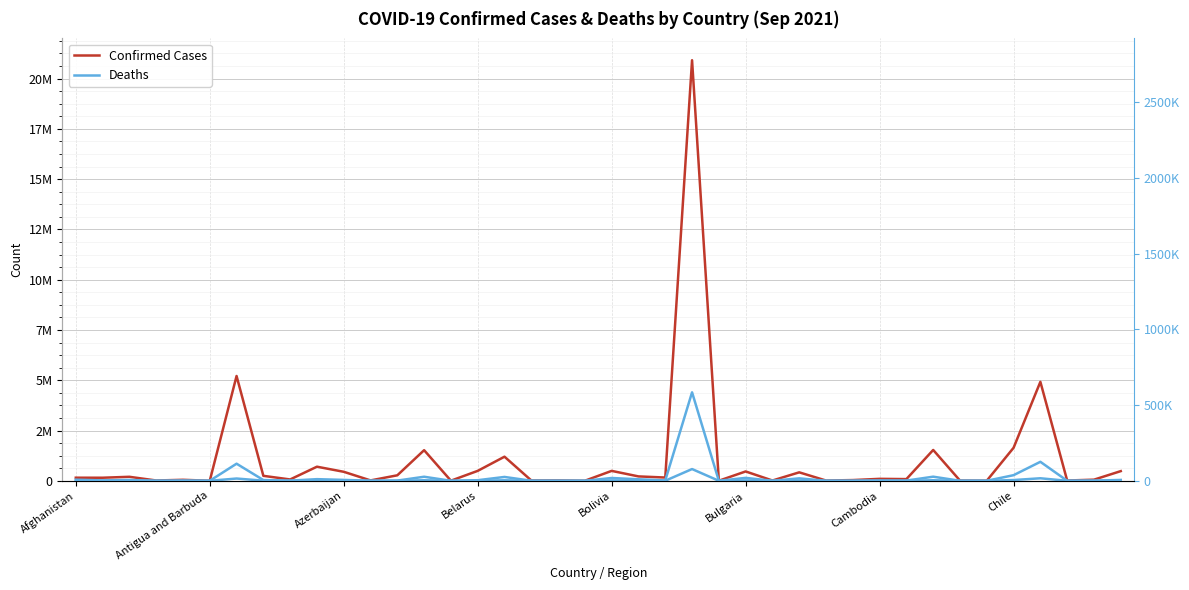

What is the difference between the maximum and minimum values in the Deaths series?

584105